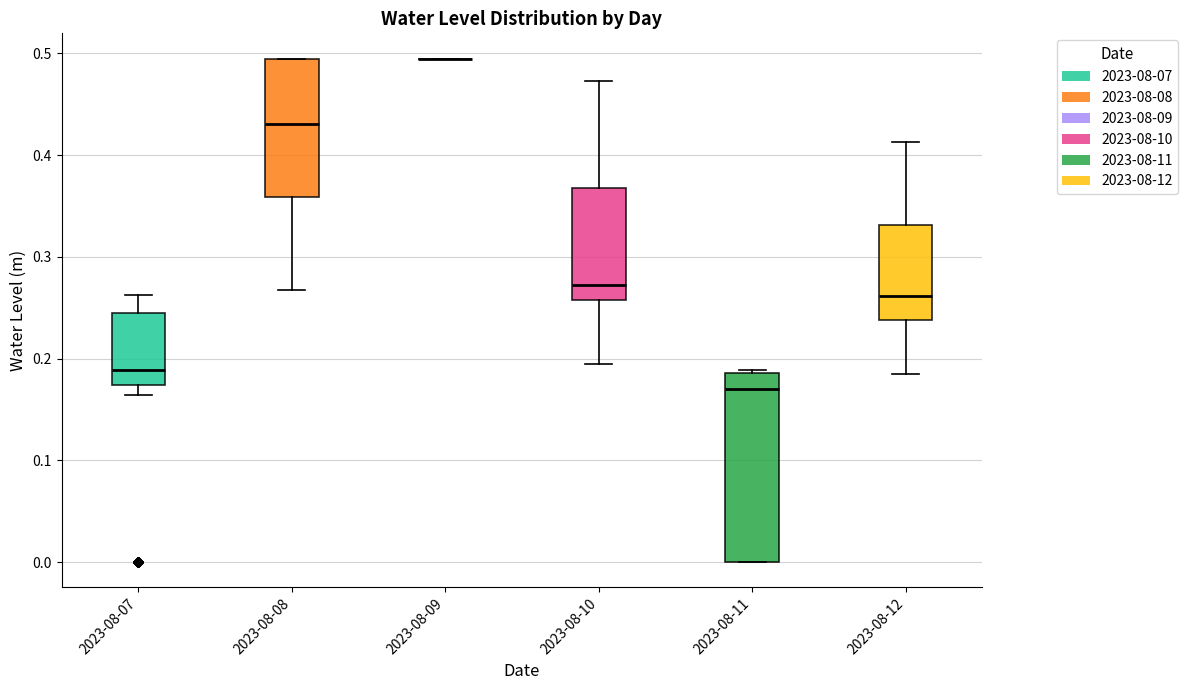

Comparing the boxes themselves (not the whiskers), which one is the tallest?

2023-08-11